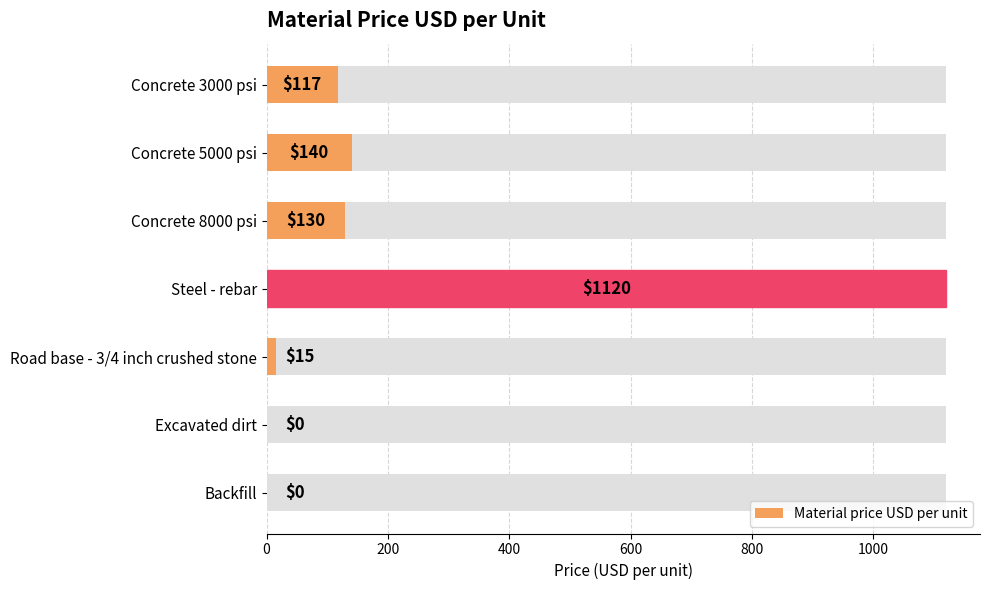

How many bars are there in total?

7